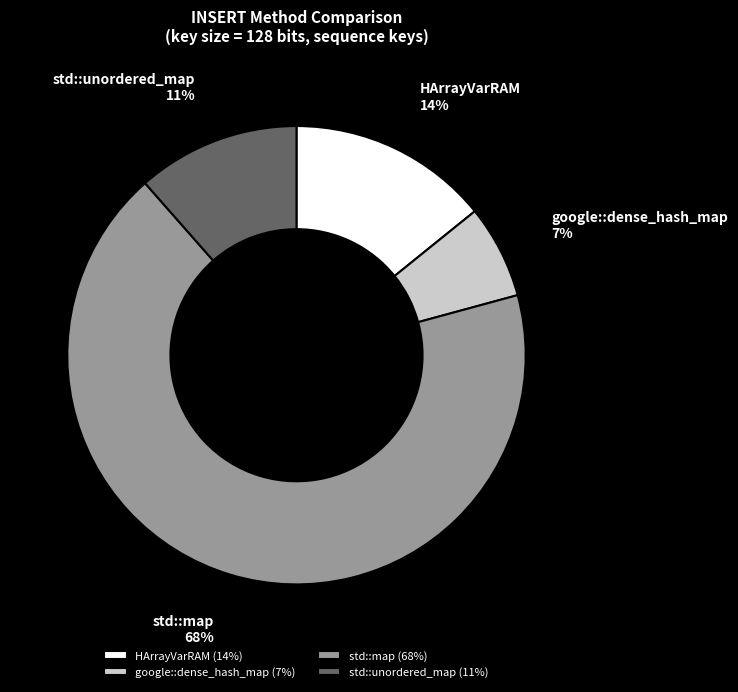

To the nearest percent, what portion does google::dense_hash_map represent?

7%